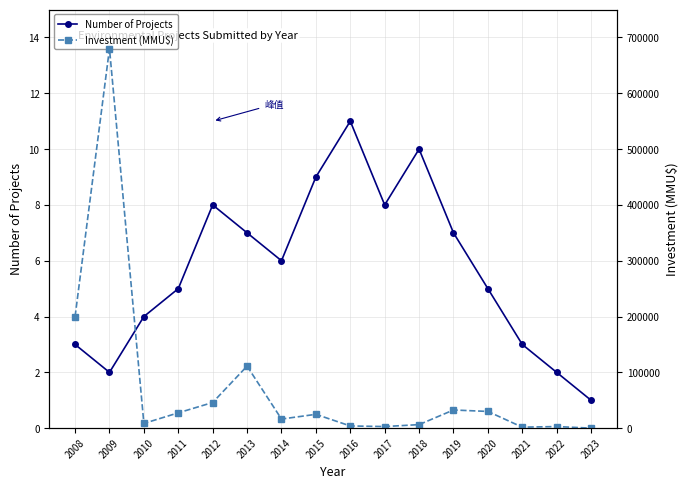

Rank the series at 2023 from lowest to highest value.

Number of Projects, Investment (MMU$)